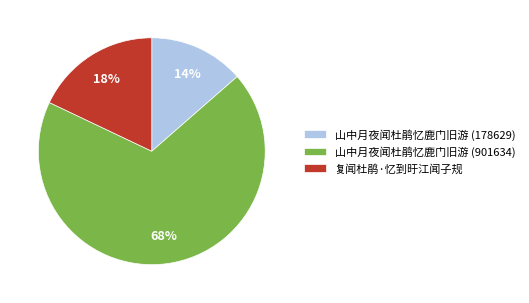

To the nearest percent, what is the average slice percentage?

33%